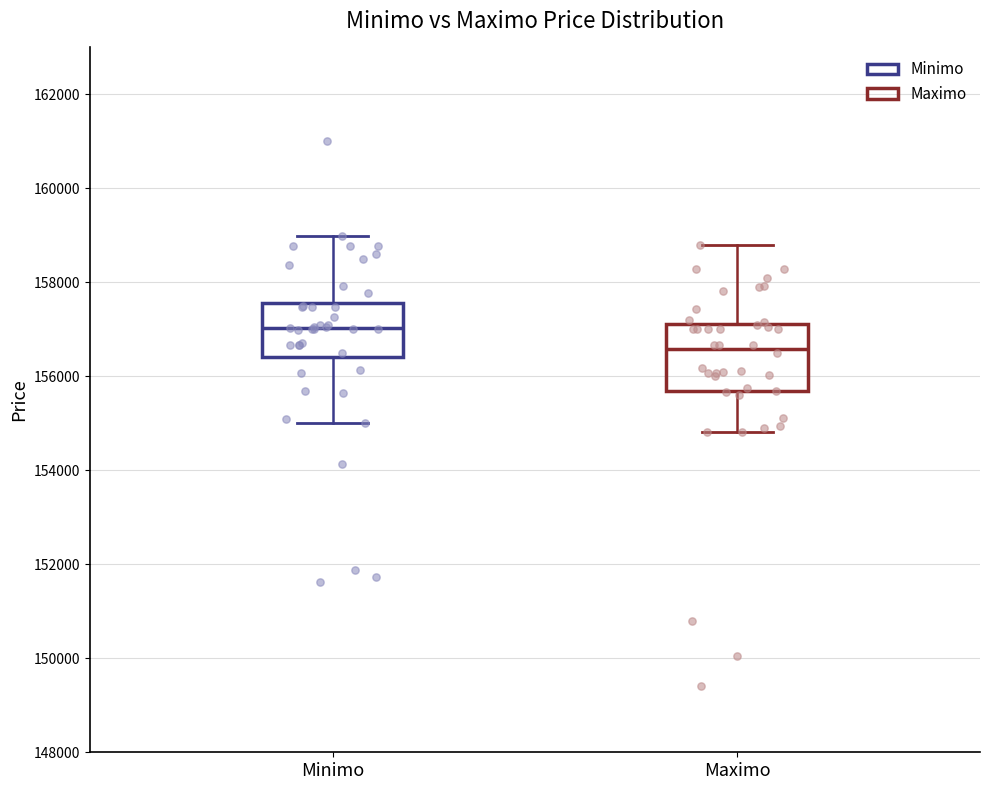

Where does the upper whisker of the box for Minimo end on the y-axis? The values are not printed on the chart, so give them approximately, as read against the axis.

159000